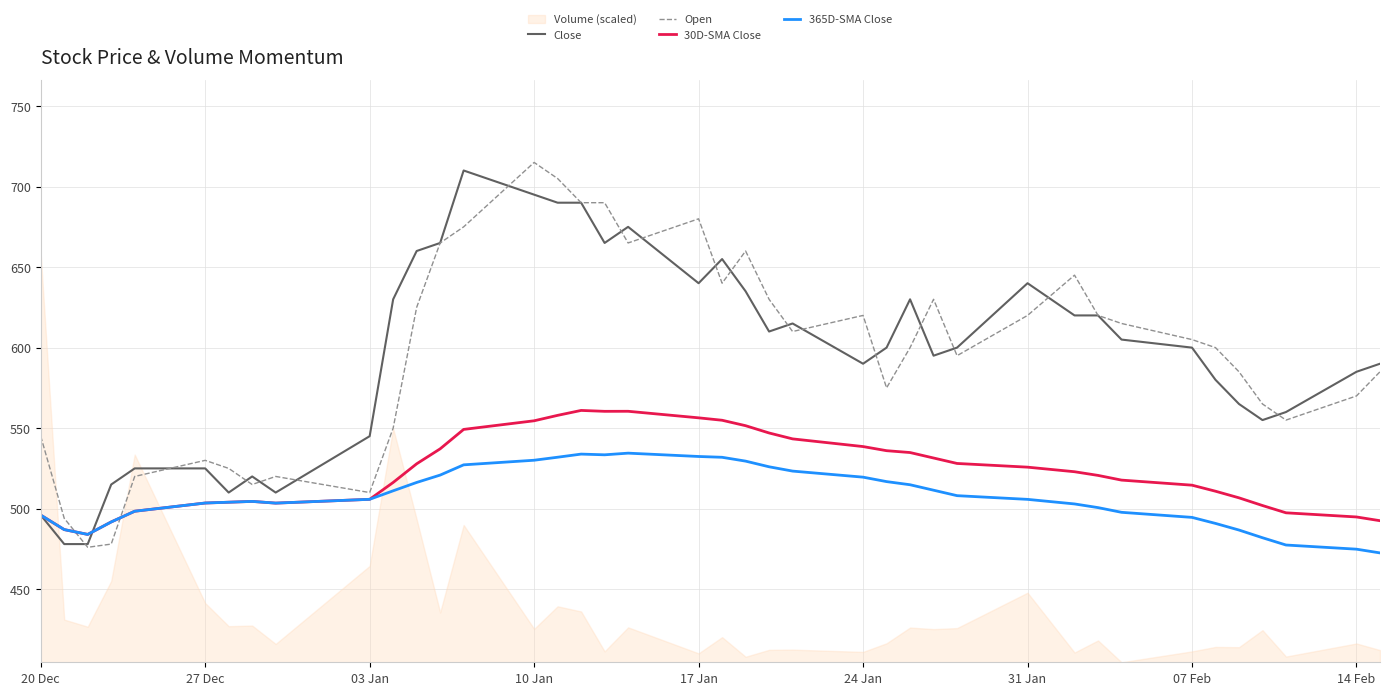

The value of Close at 27 Dec is 879.6. True or false?

False